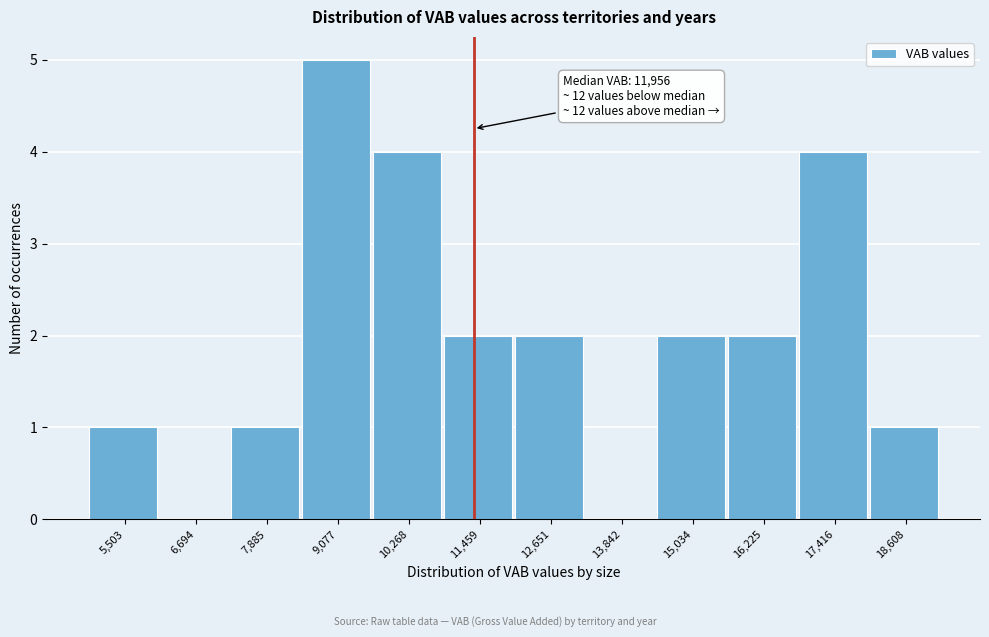

Reading left to right, list all the values displayed in this chart.

5,503=1	6,694=0	7,885=1	9,077=5	10,268=4	11,459=2	12,651=2	13,842=0	15,034=2	16,225=2	17,416=4	18,608=1